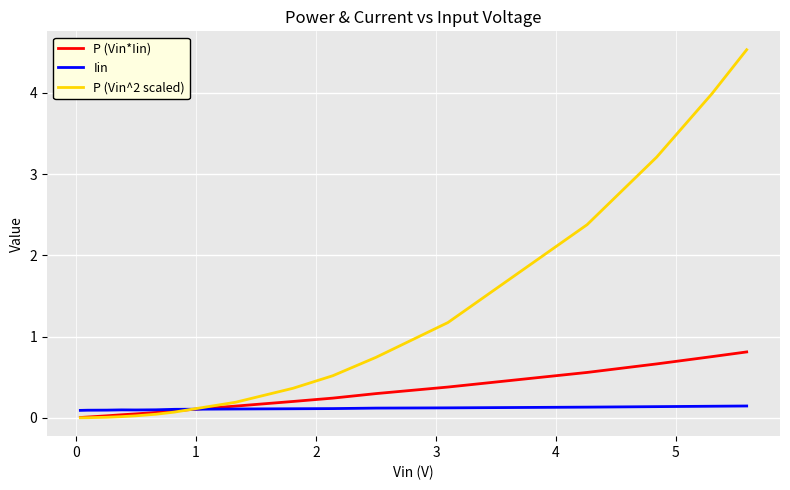

Does the chart display data point markers on the line(s)?

No